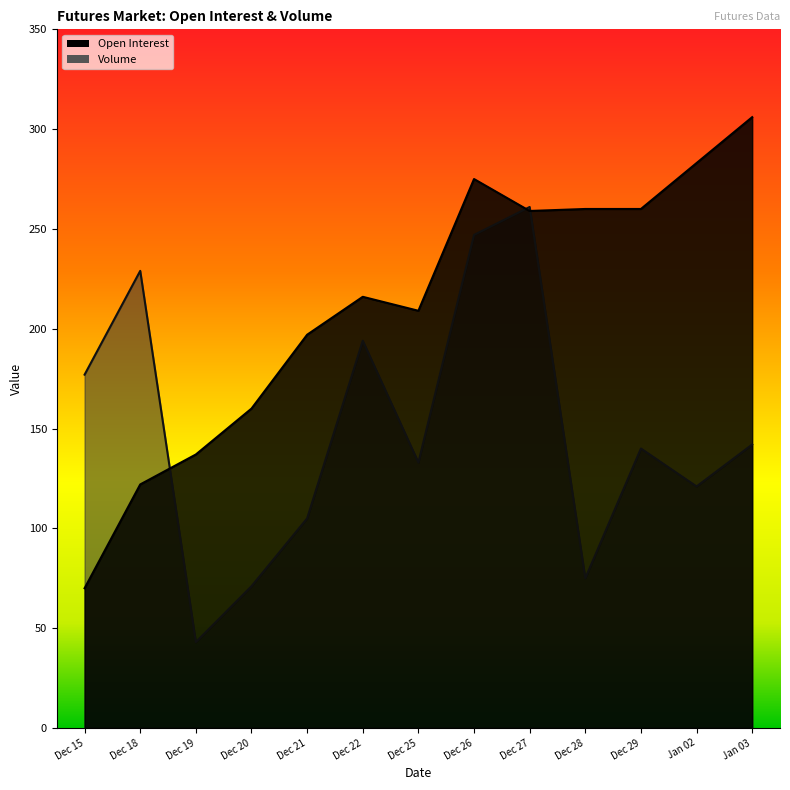

At how many categories does at least one series exceed 159?

12